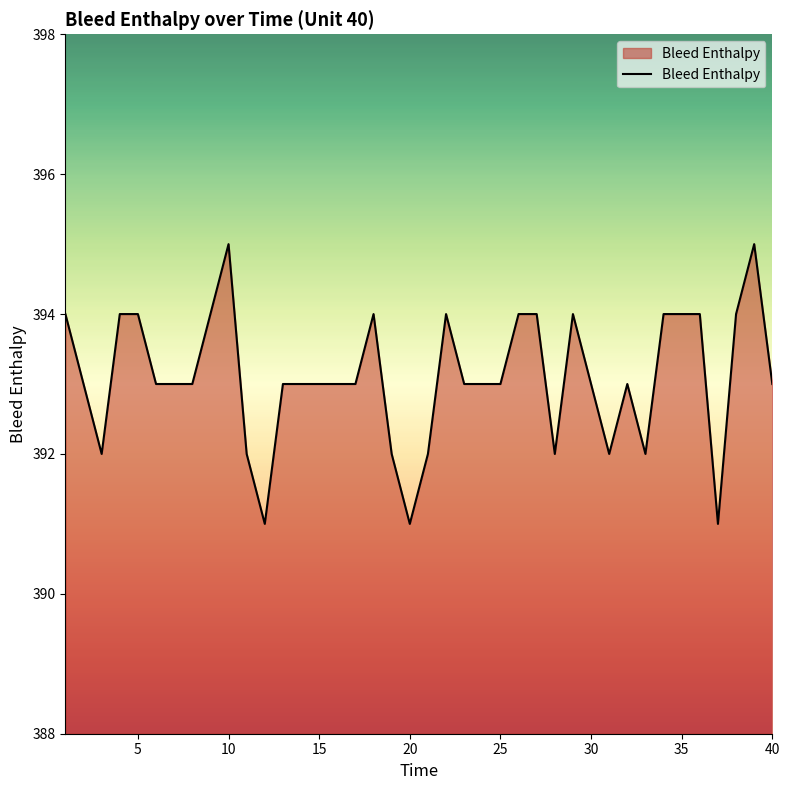

What is the maximum value shown in the chart?

395